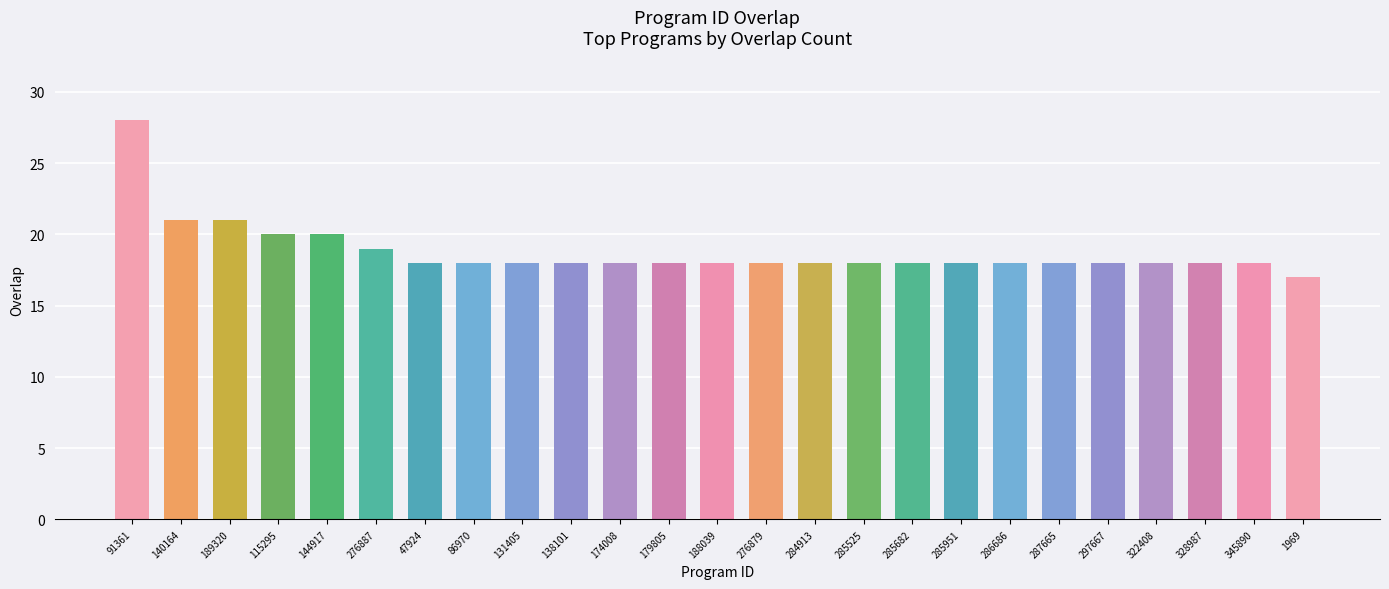

Is it true that the value at 131405 is 18?

True